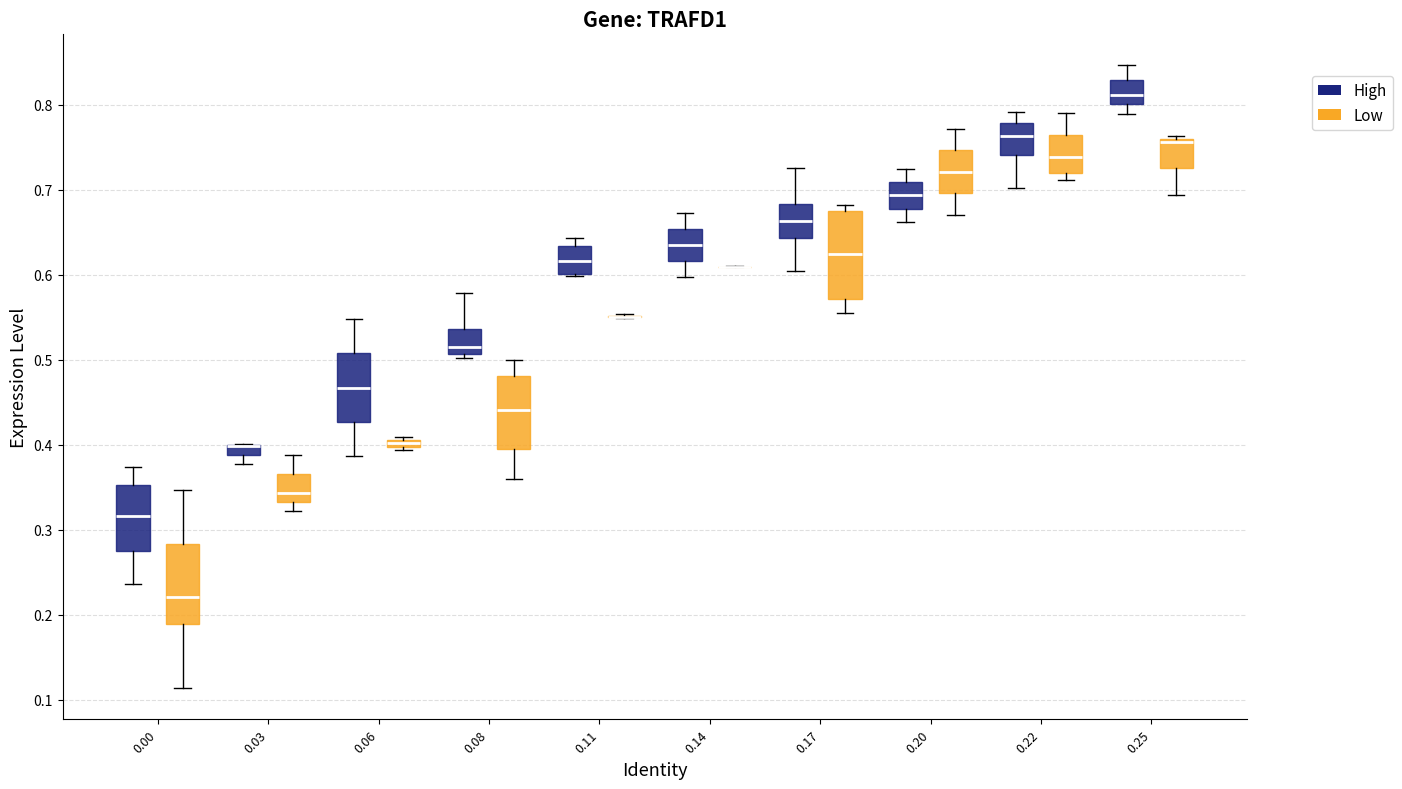

Where is the upper edge of the box for 0.25 (Low) on the y-axis? The values are not printed on the chart, so give them approximately, as read against the axis.

0.76